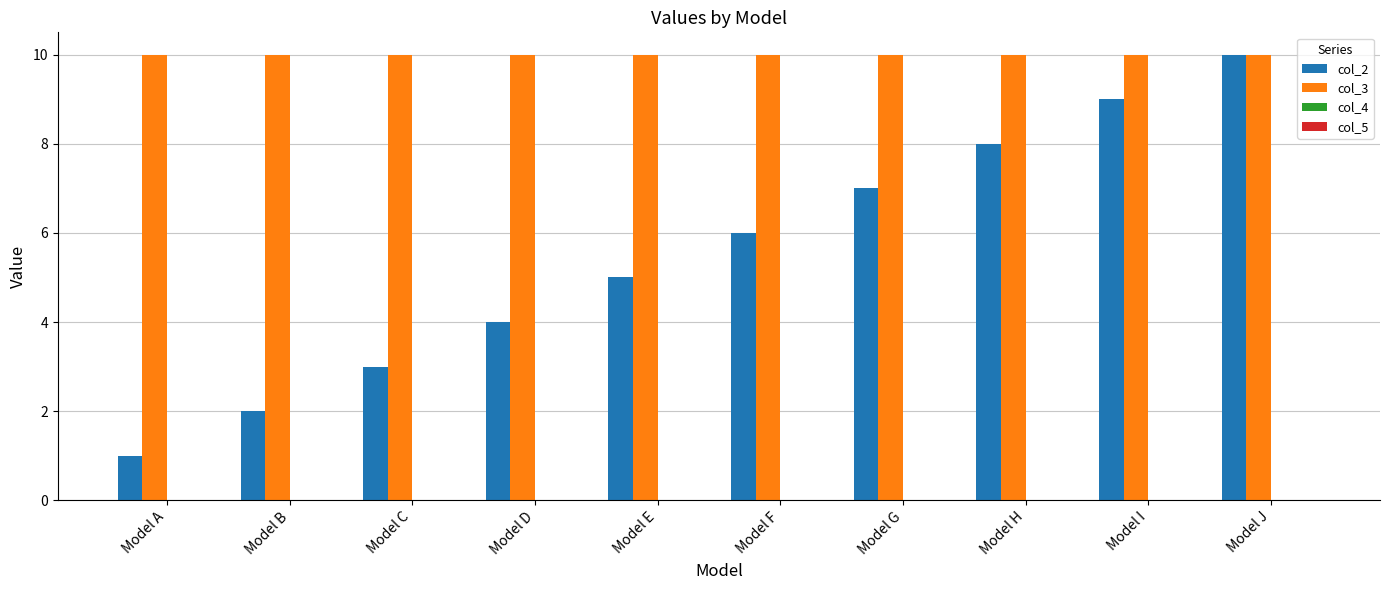

Is it true that col_2 equals 6.0 at Model F?

True